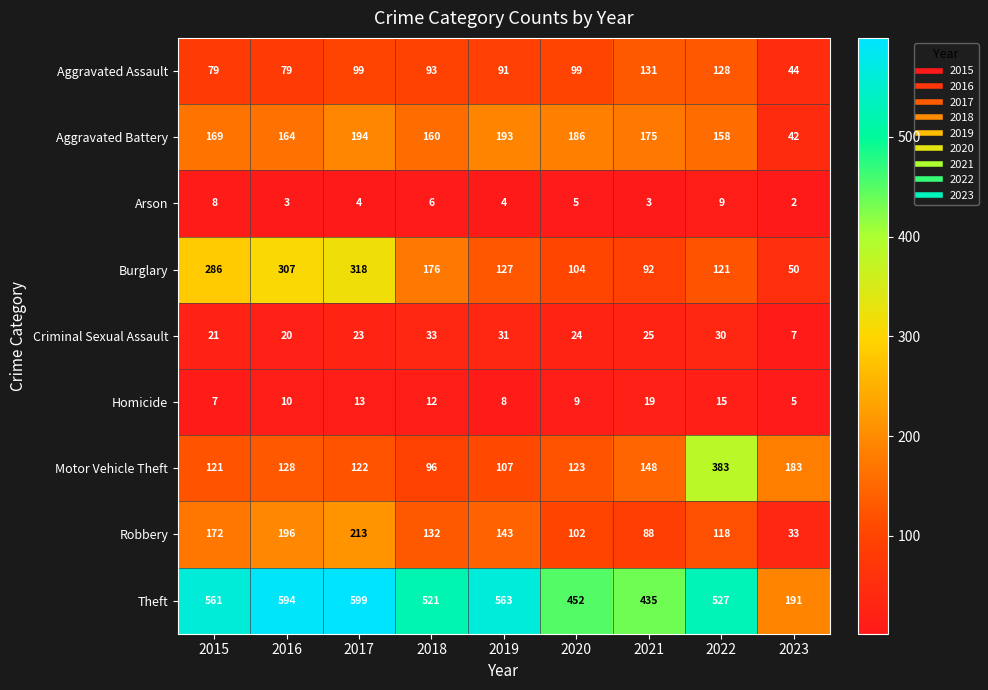

Which category has the highest value across all series?

2017